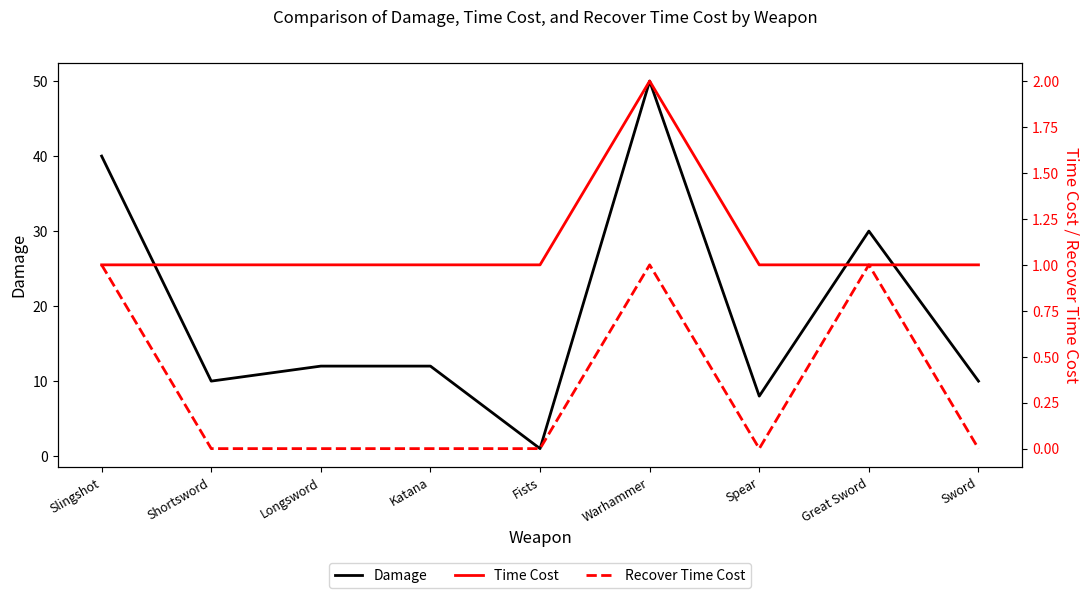

Reading left to right, what are all the values shown in this chart?

Damage: 40	10	12	12	1	50	8	30	10
Time Cost: 1	1	1	1	1	2	1	1	1
Recover Time Cost: 1	0	0	0	0	1	0	1	0